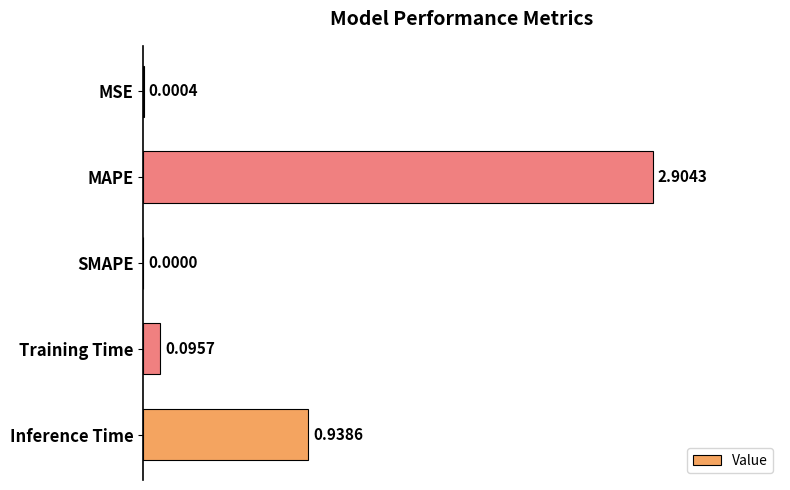

Where is the data nearest to the value 1?

Inference Time